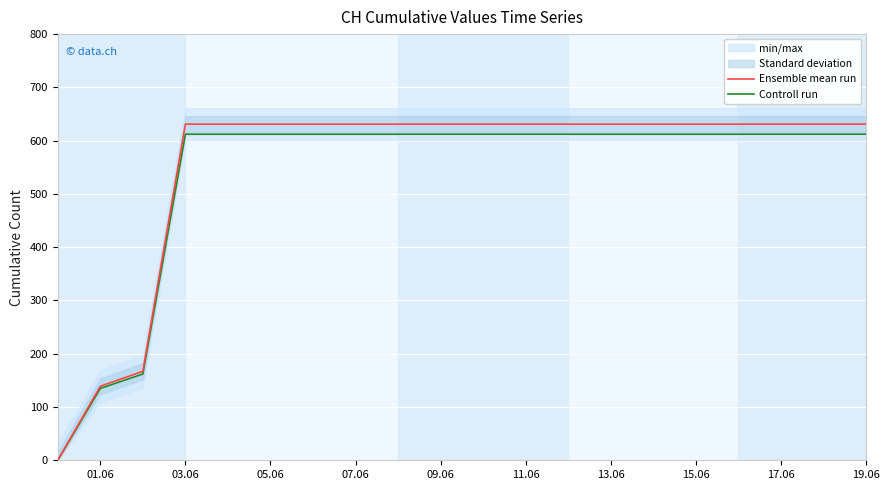

True or false: Controll run has more than 0 interior local peaks.

False